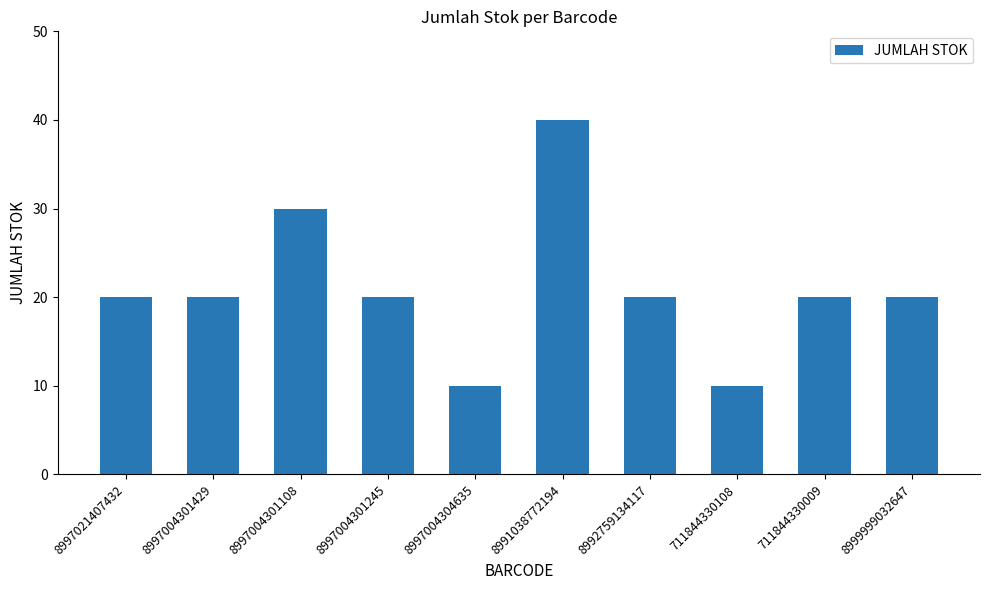

What is the approximate value at 8997004301108?

30